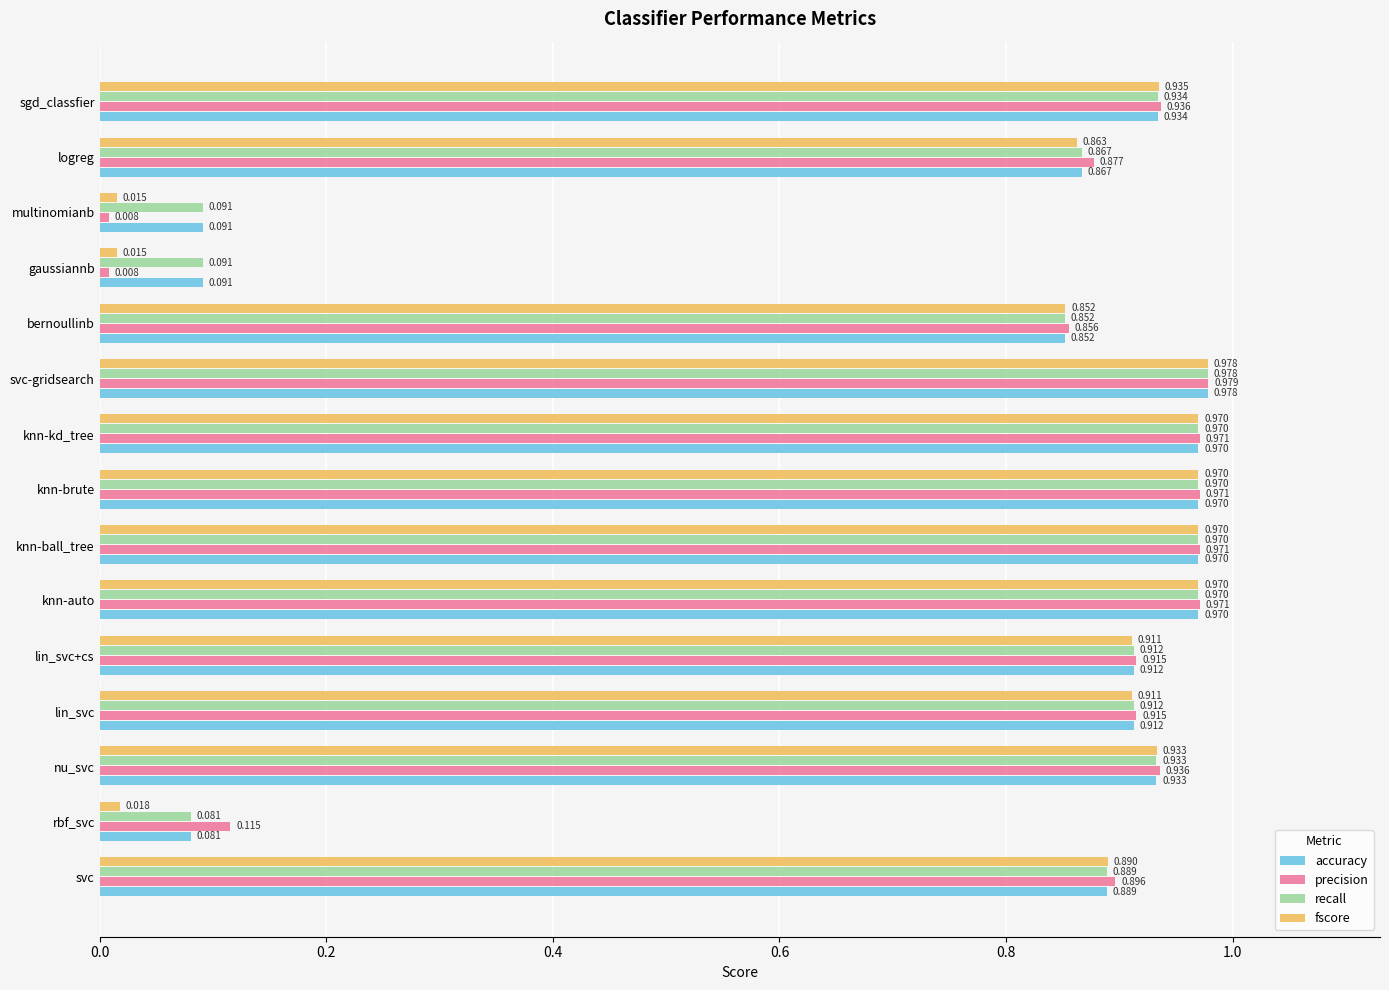

Between knn-kd_tree and logreg, which series saw the biggest shift?

fscore